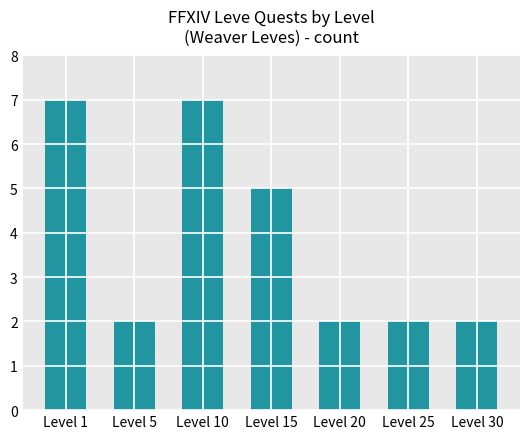

What is the approximate value at Level 30?

2